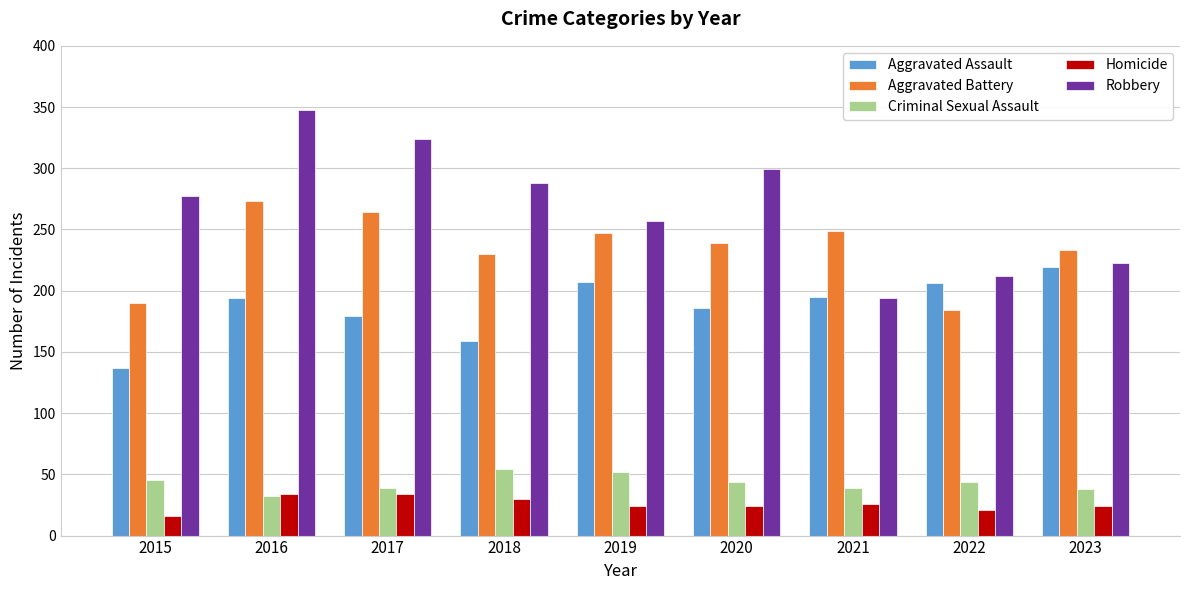

The value of Robbery at 2021 is 332. True or false?

False